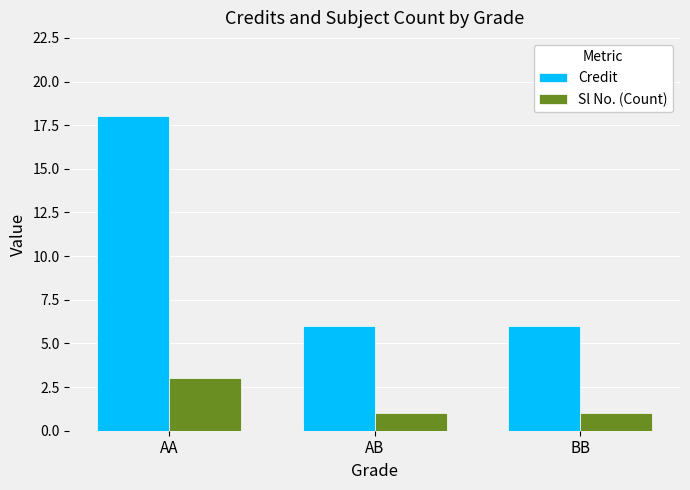

How many categories are shown in the chart?

3